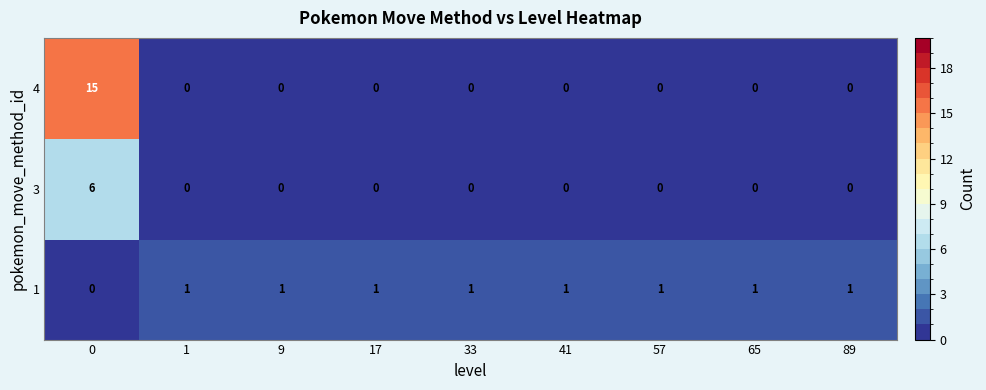

Reading right to left, what are all the values shown in this chart?

4: 89=0	65=0	57=0	41=0	33=0	17=0	9=0	1=0	0=15
3: 89=0	65=0	57=0	41=0	33=0	17=0	9=0	1=0	0=6
1: 89=1	65=1	57=1	41=1	33=1	17=1	9=1	1=1	0=0